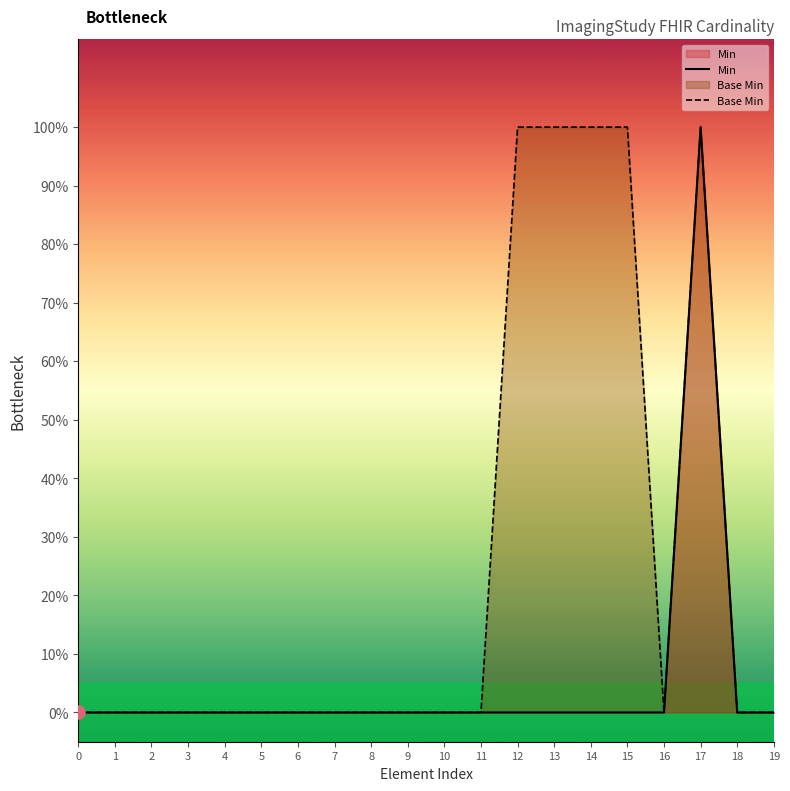

At how many categories does at least one series exceed 0?

5